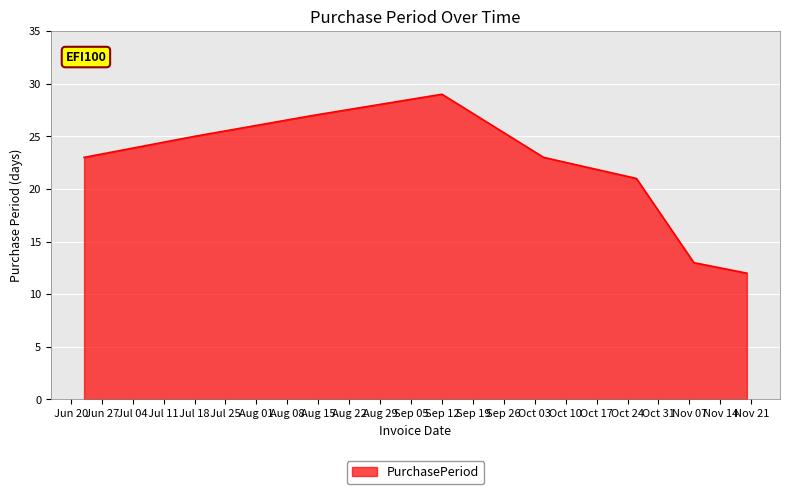

What is the difference between the maximum and minimum values?

17